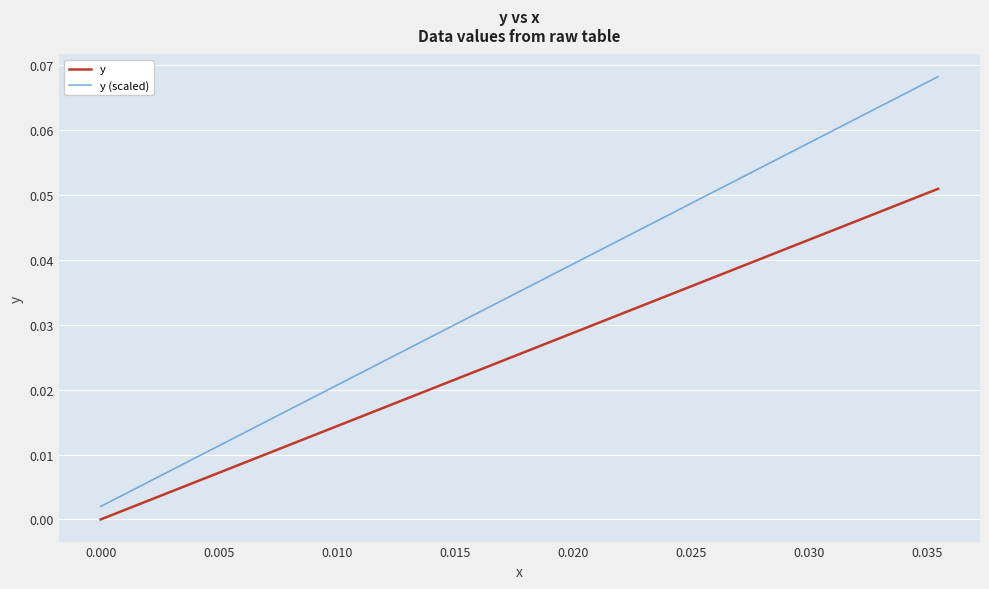

What are all the series names shown in the legend?

y, y (scaled)